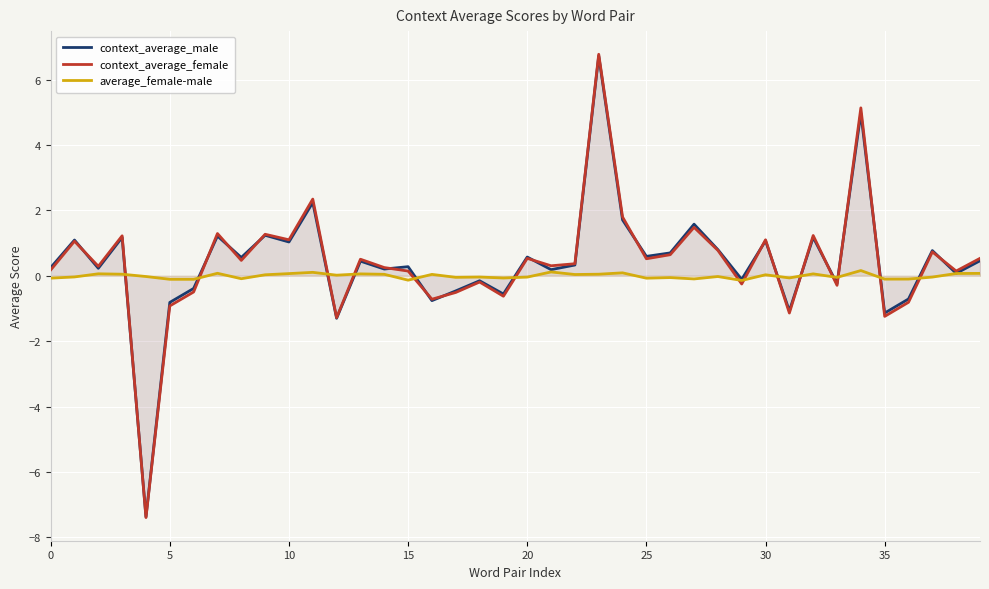

What is the greatest value displayed?

6.8